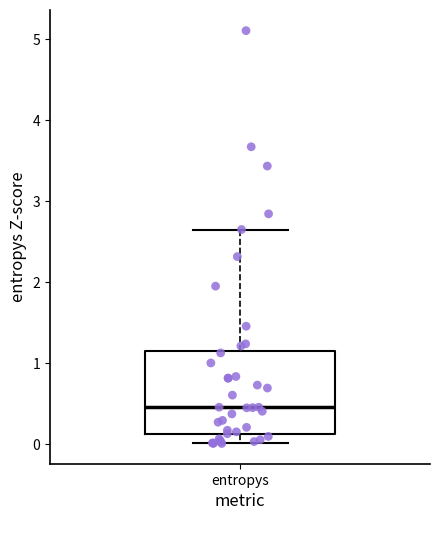

Where is the upper edge of the box for entropys on the y-axis? The values are not printed on the chart, so give them approximately, as read against the axis.

1.1